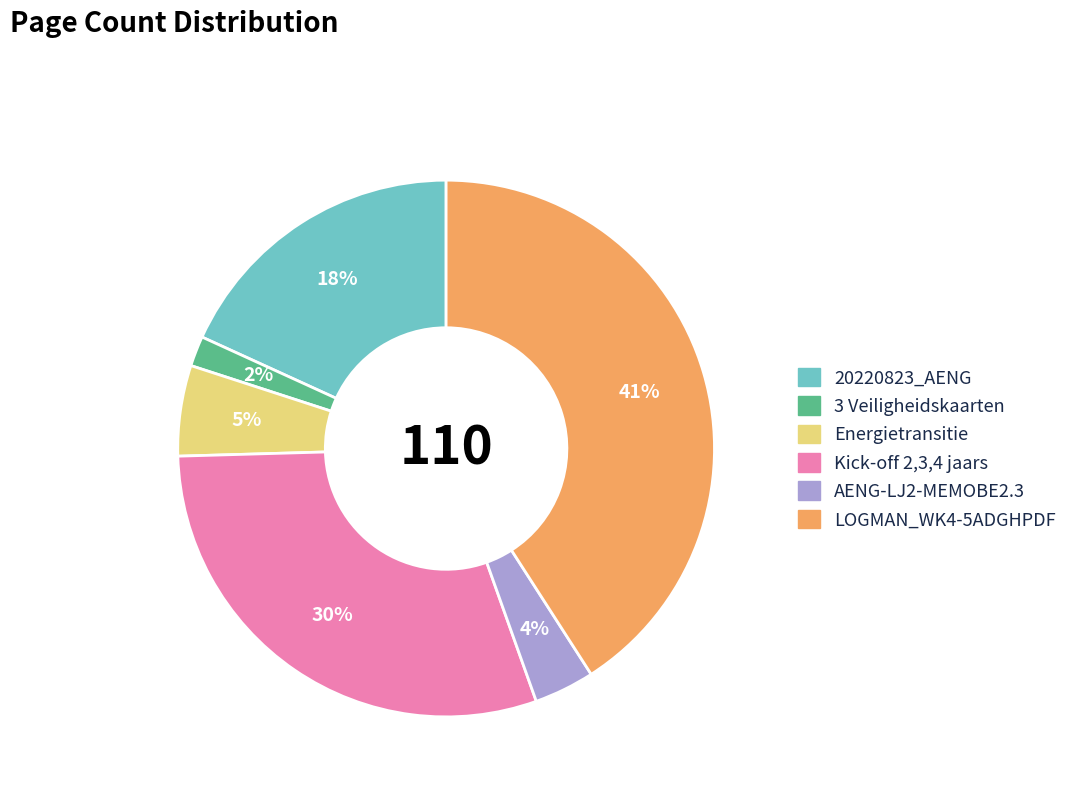

Does any single category account for the majority?

No